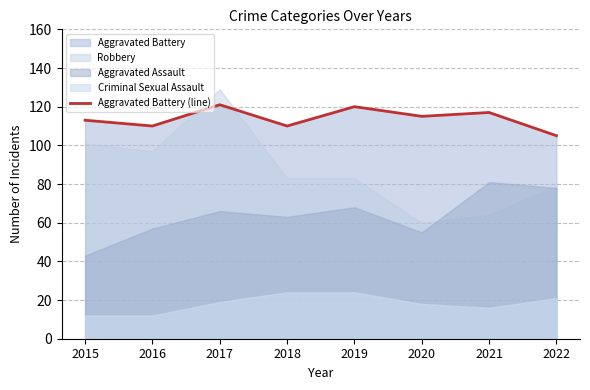

Reading right to left, transcribe all the data shown in this chart.

2022=105	2021=117	2020=115	2019=120	2018=110	2017=121	2016=110	2015=113